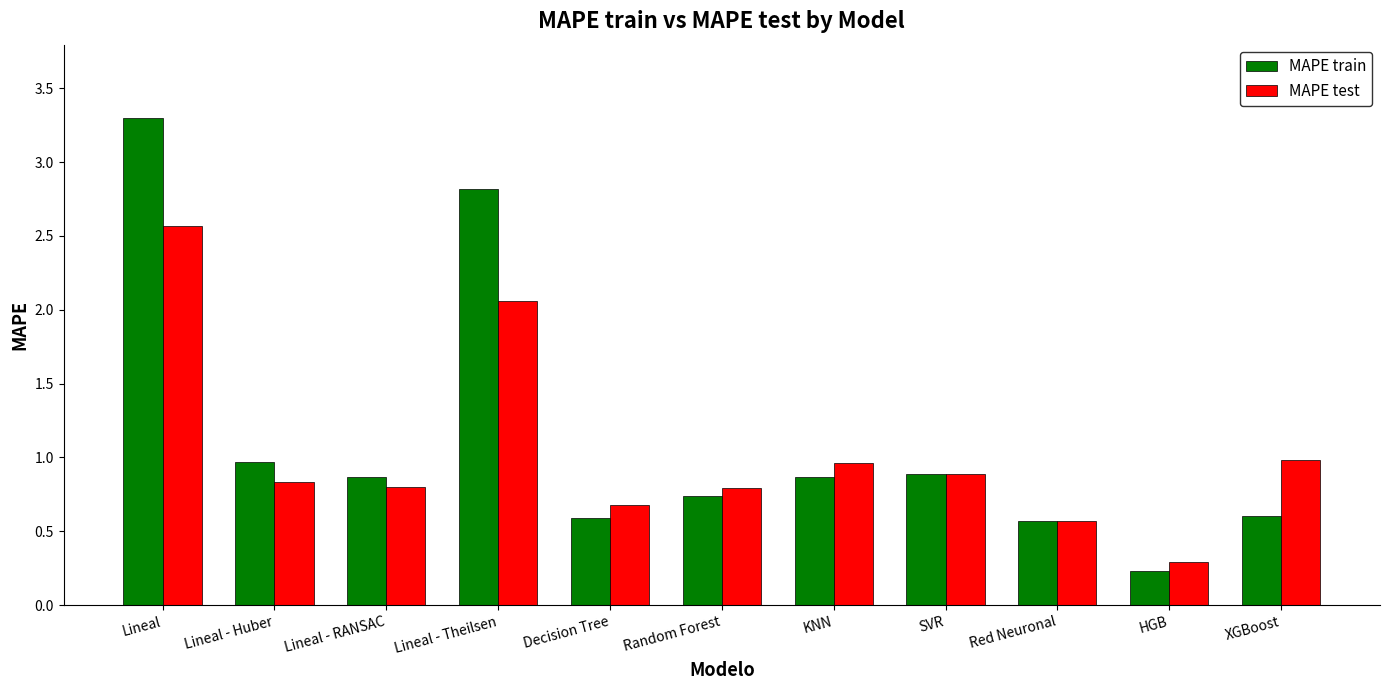

What is the difference between the second highest and second lowest values in the MAPE test series?

1.5